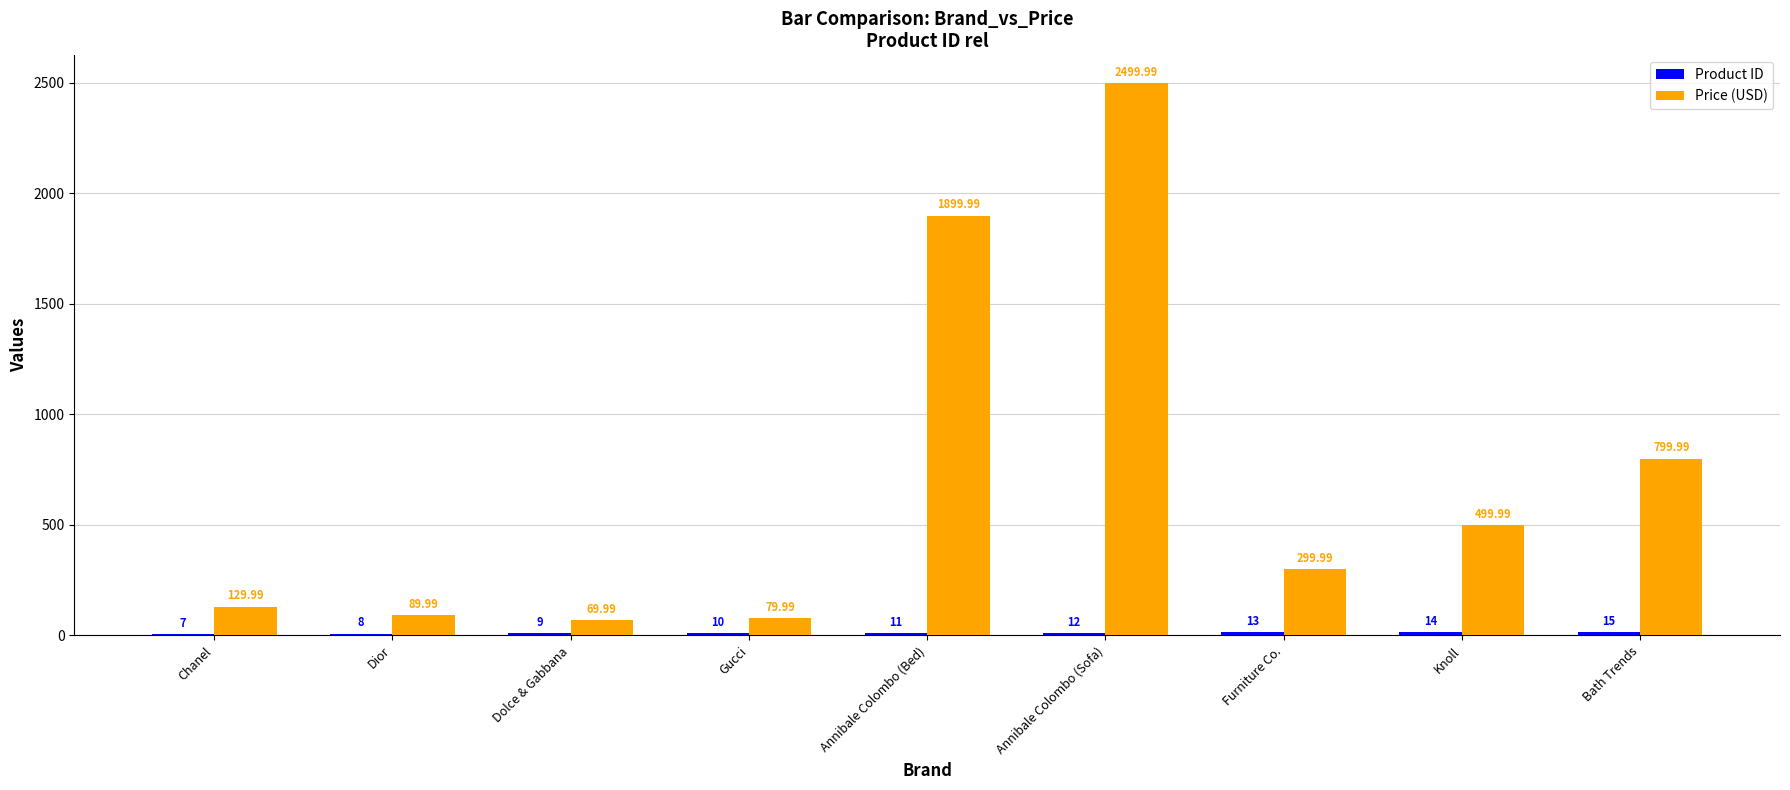

How many categories are shown in the chart?

9